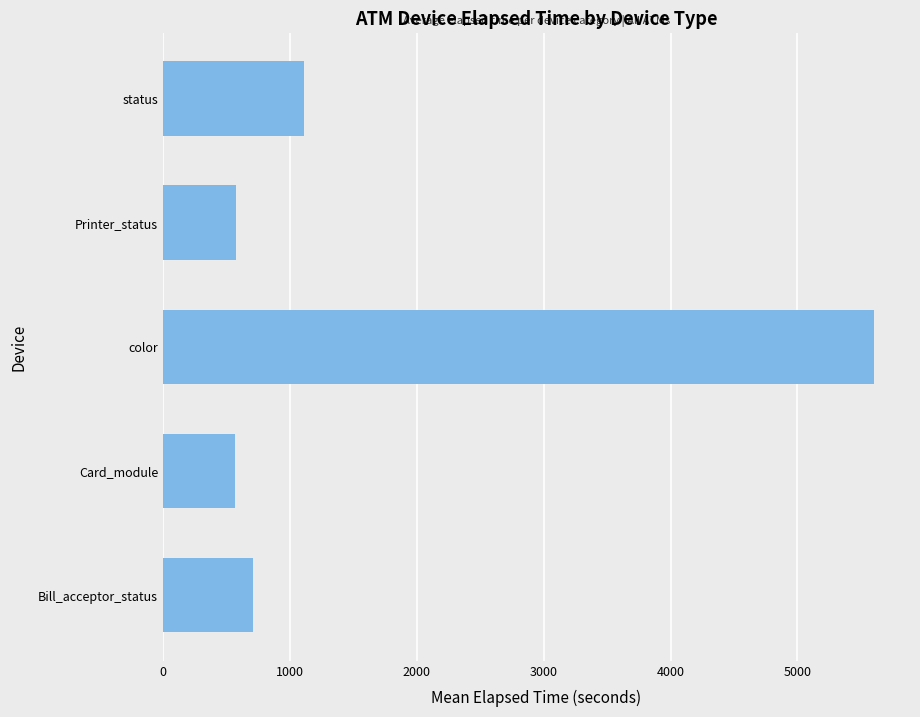

Is it true that the value at Bill_acceptor_status is 712.5?

True